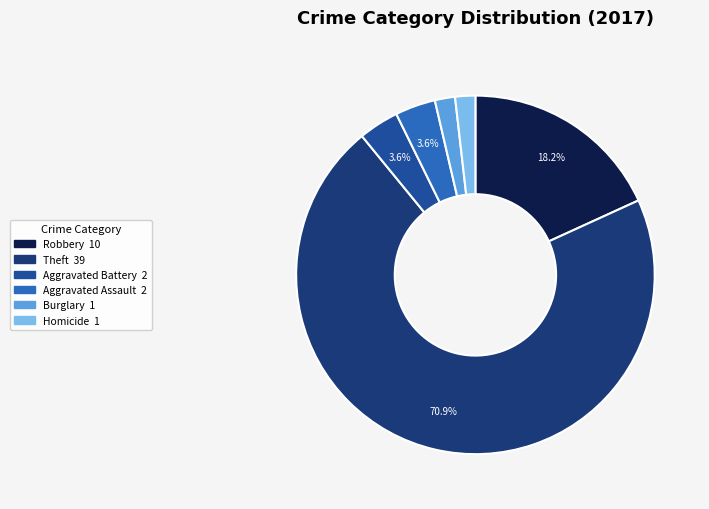

Does any single category account for the majority?

Yes